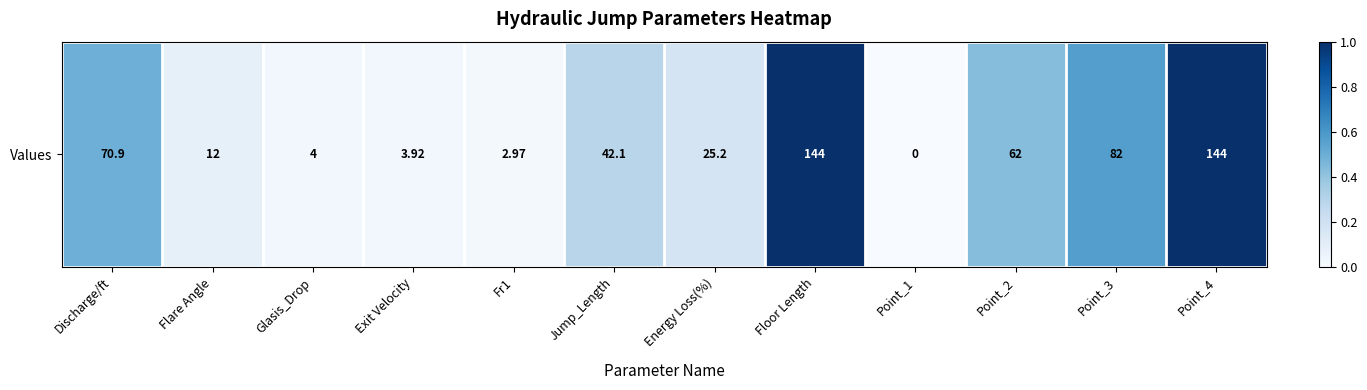

At which category does the chart reach its peak across all series?

Floor Length